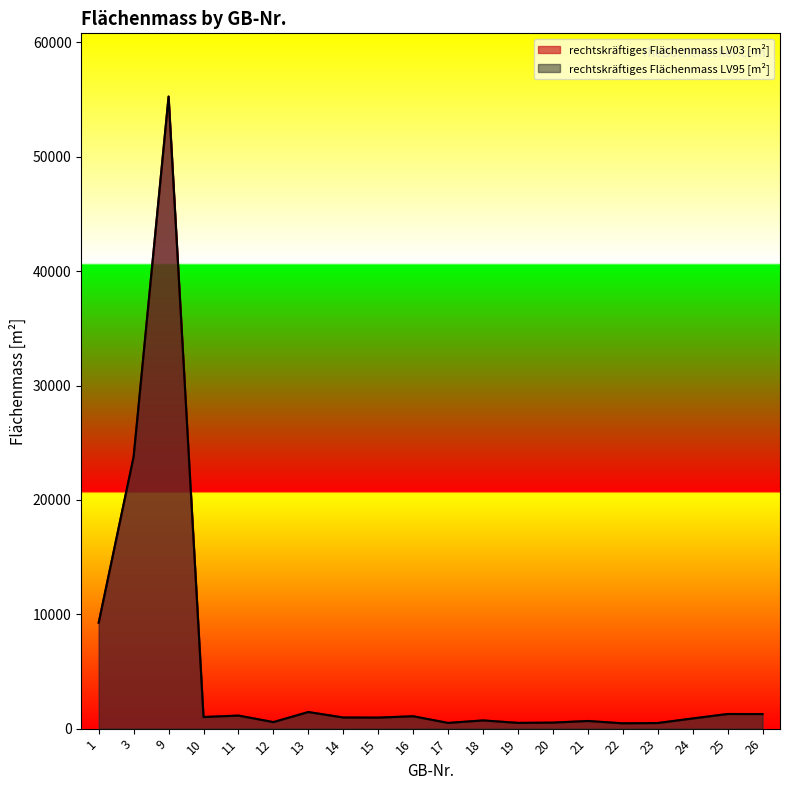

How many values in the rechtskräftiges Flächenmass LV03 [m²] series exceed 971?

9